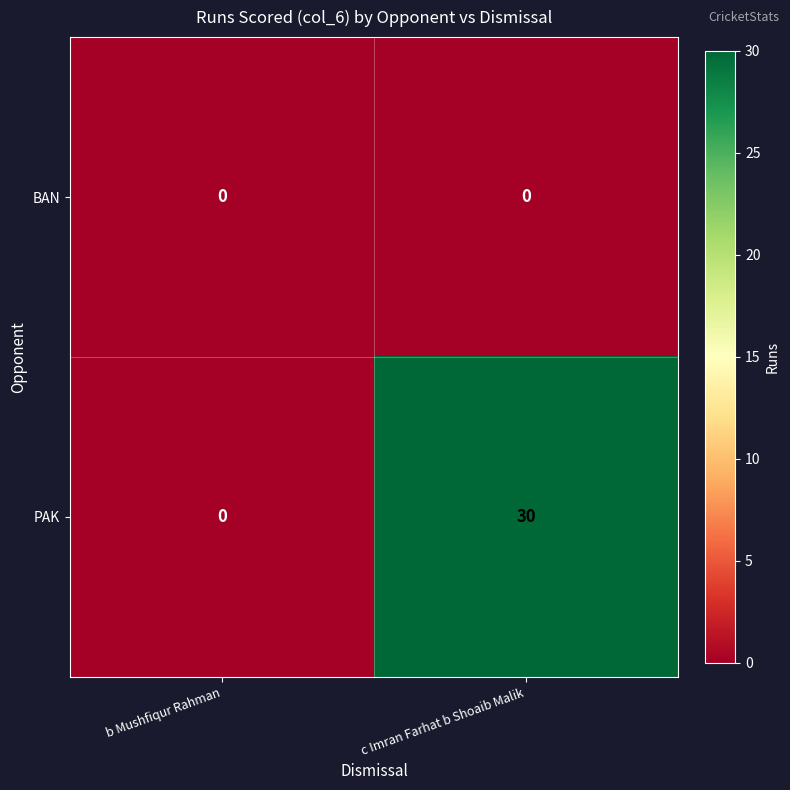

The value of BAN at c Imran Farhat b Shoaib Malik is 0. True or false?

True